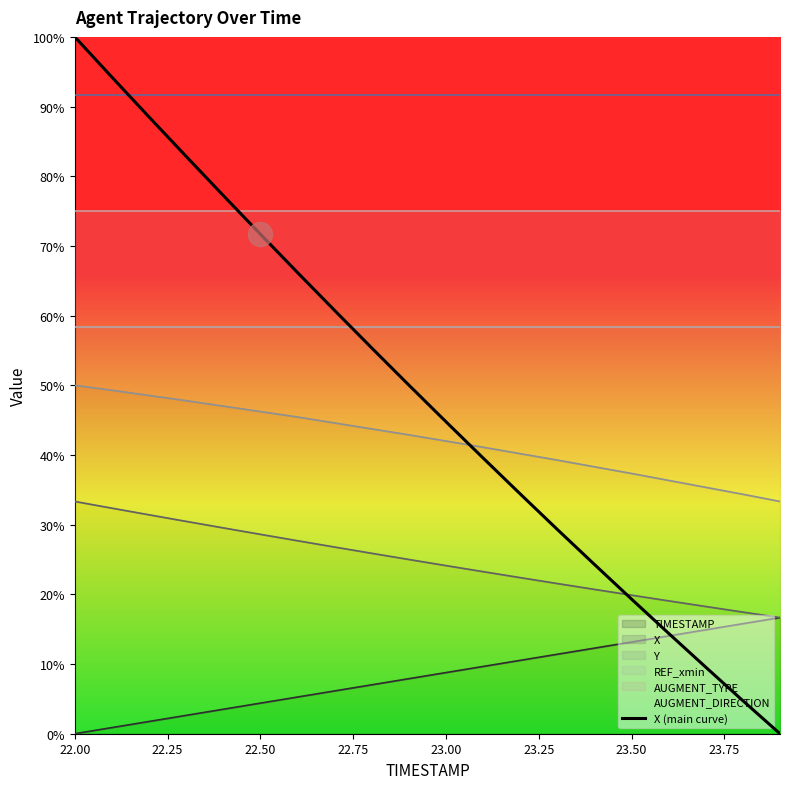

Between 23.50 and 22.75, which is larger?

22.75